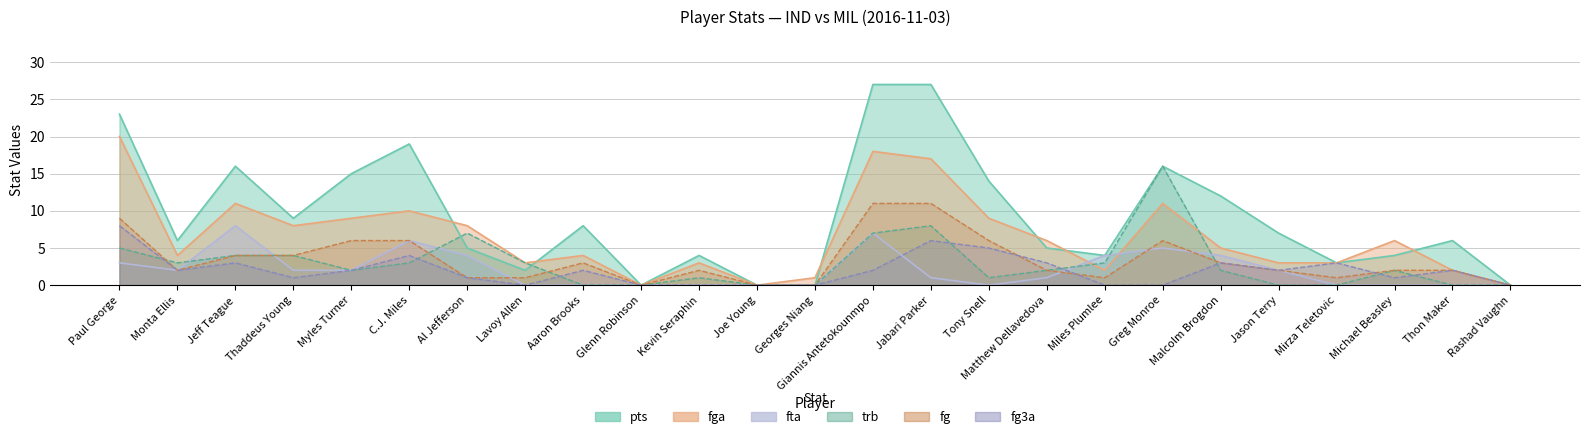

How many interior local valleys does the fga series have?

6